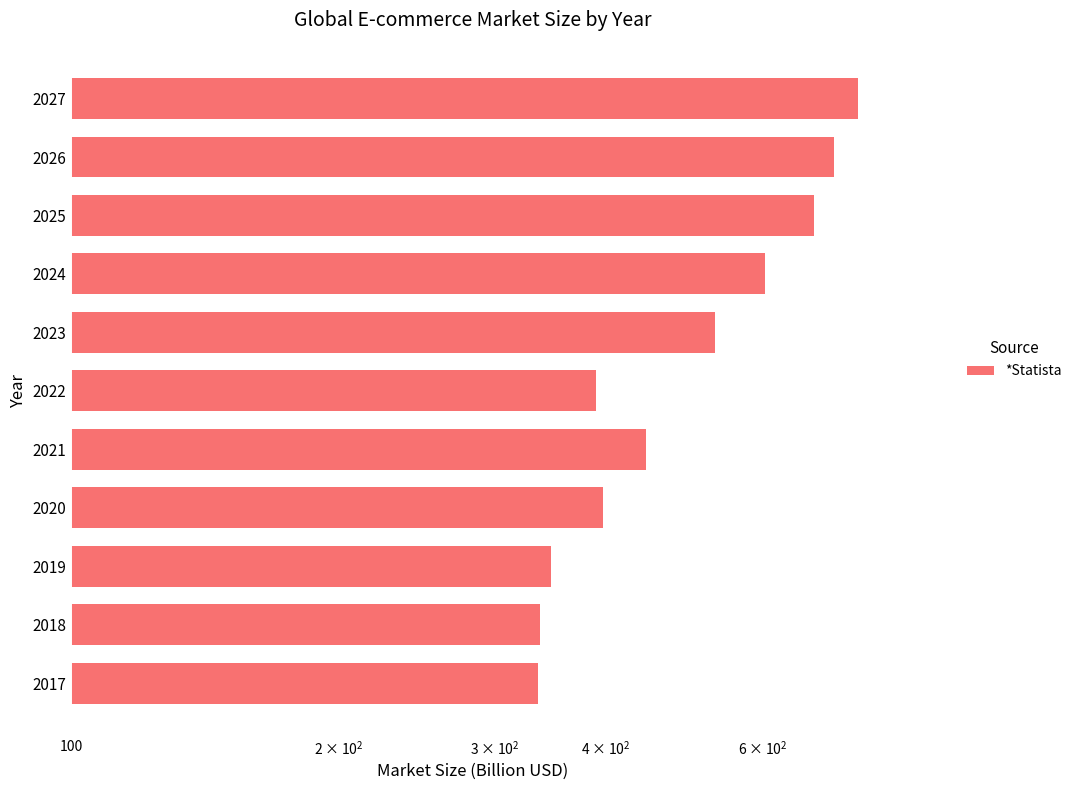

The value at 2022 is 230.7. True or false?

False